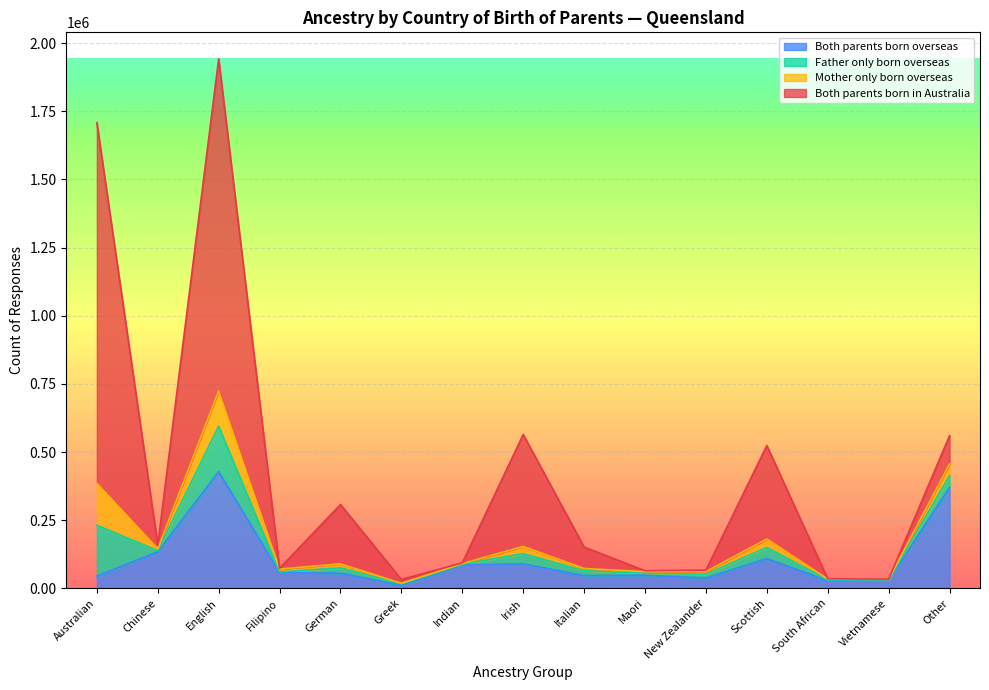

Which category has the highest value in the Both parents born overseas series?

English